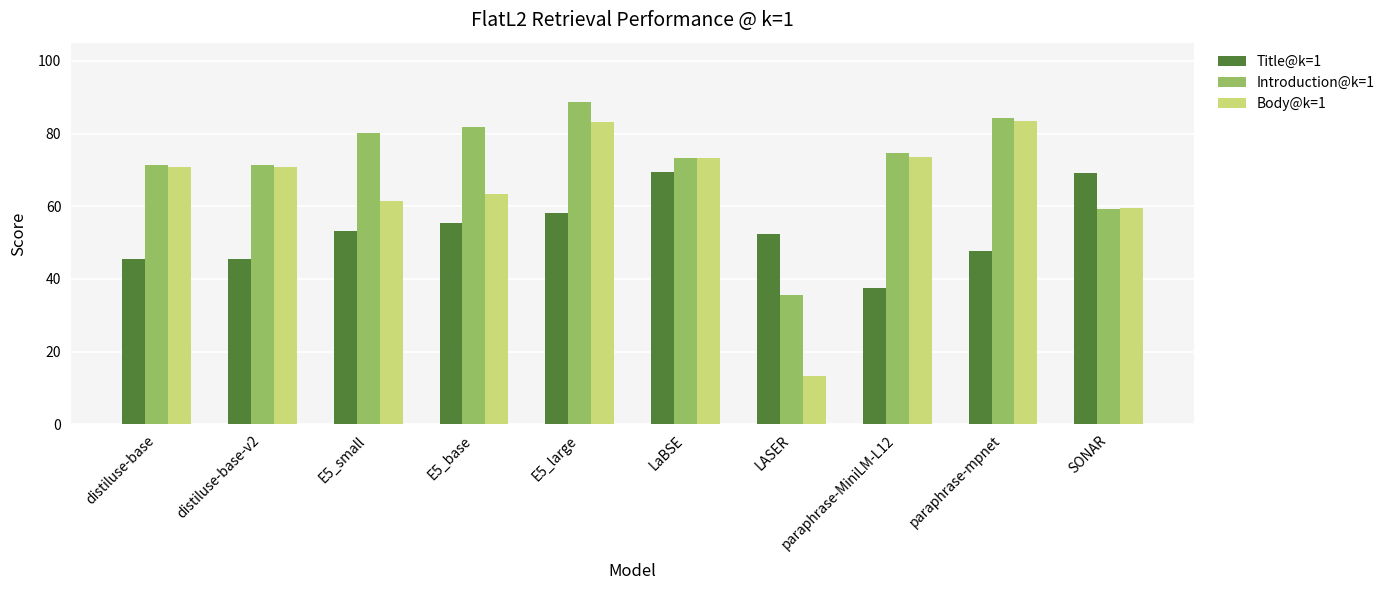

What is the spread (max minus min) of values at E5_large?

30.5